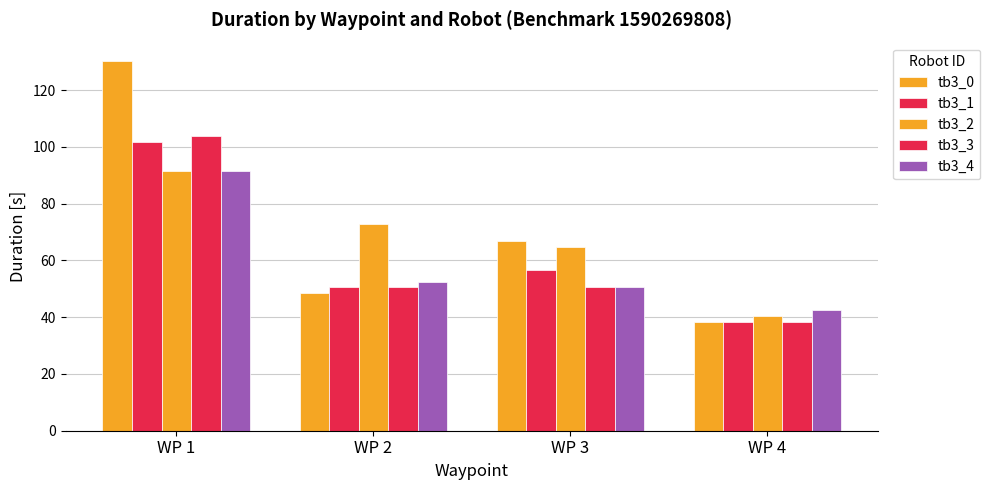

How many data points in tb3_2 are less than 72?

2